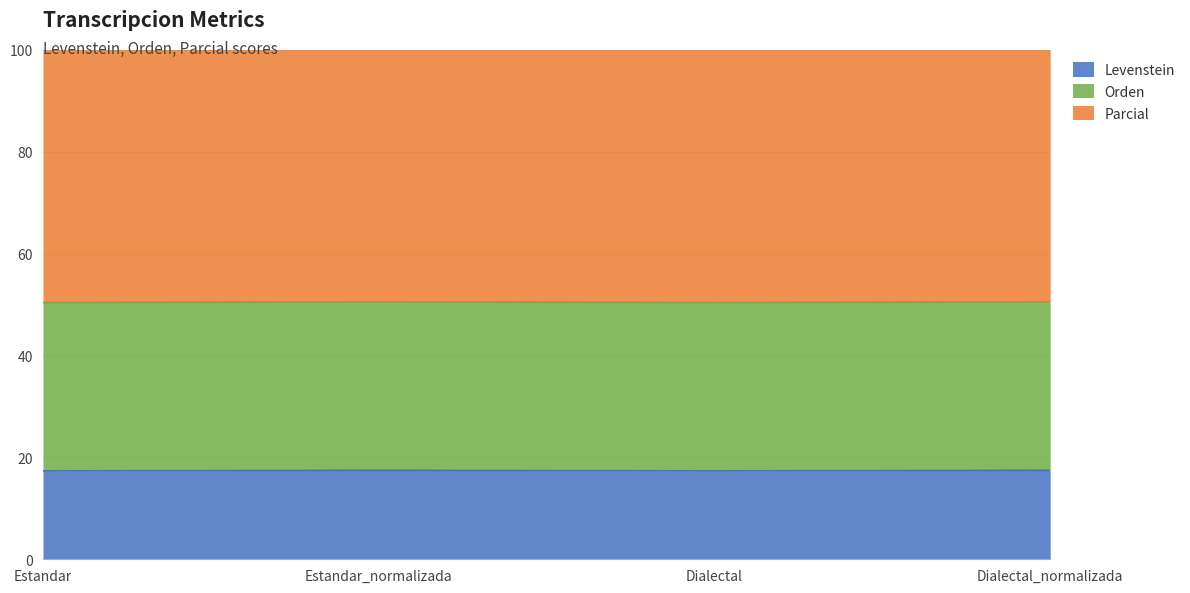

What value does the Levenstein series have at Dialectal?

17.3